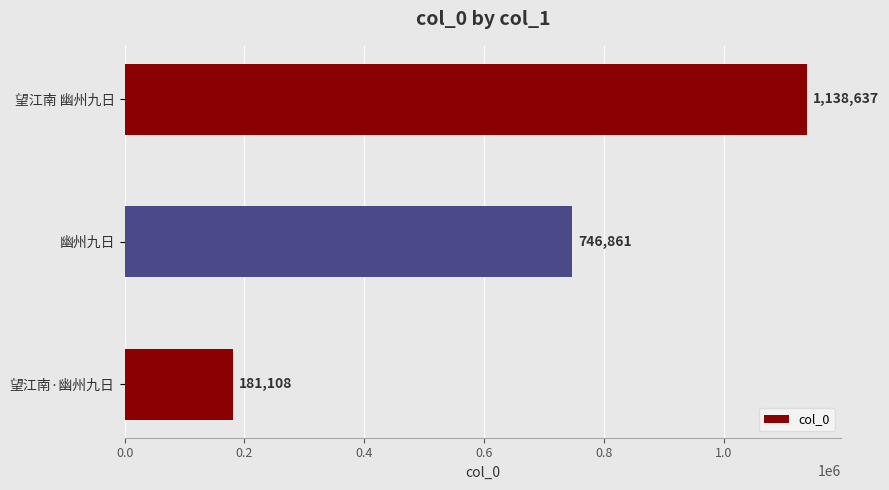

What is the change in value from 望江南·幽州九日 to 幽州九日?

+565753